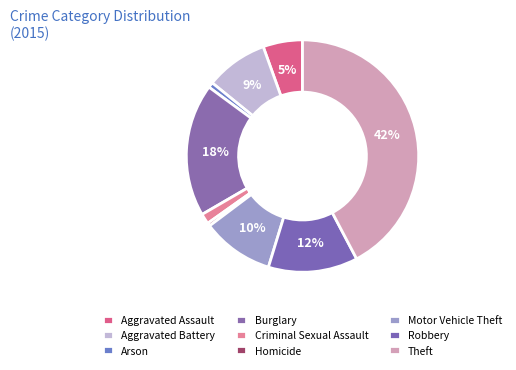

How many segments does this pie chart have?

9